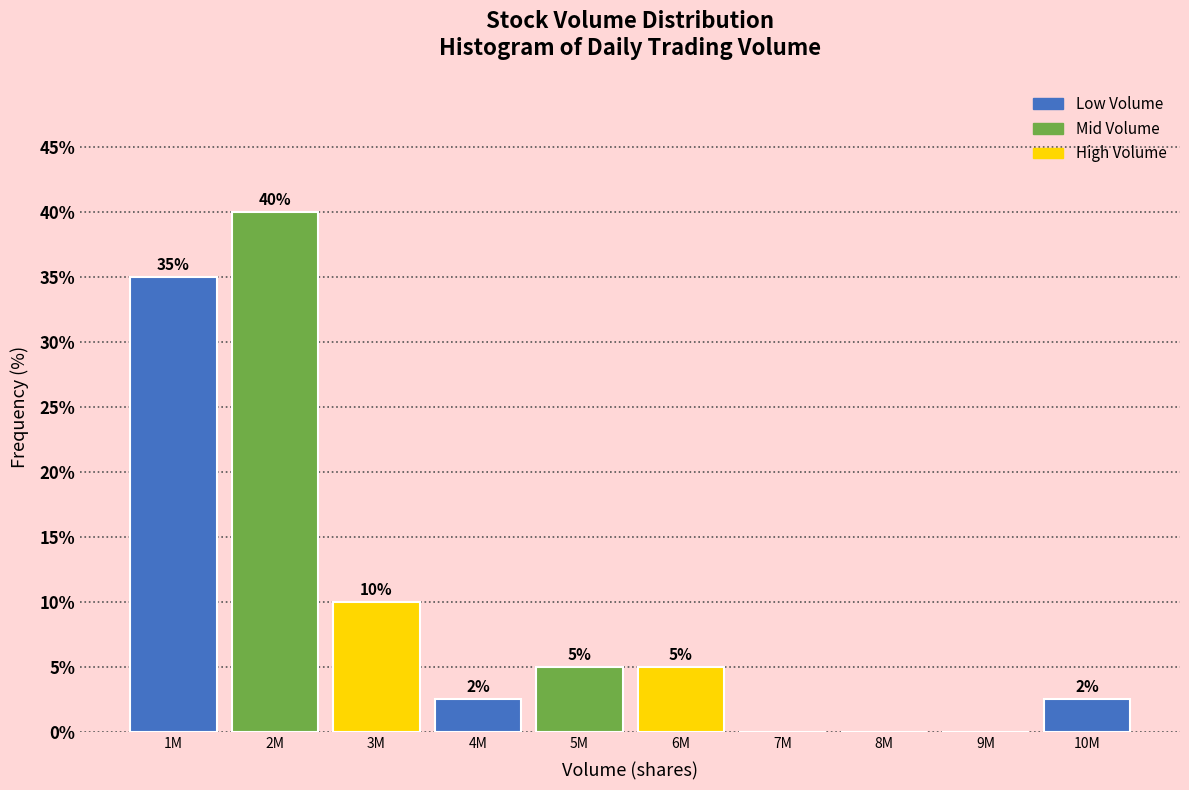

Where does the data first go above 5?

1M